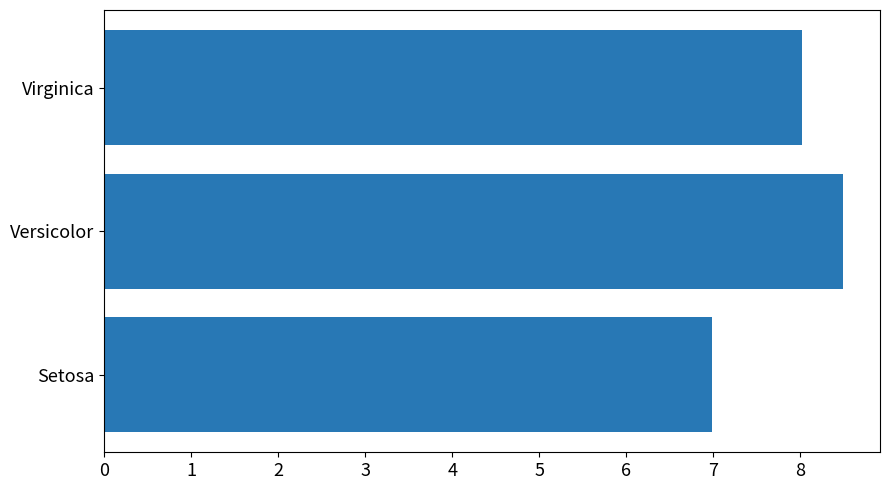

At which category does the chart reach its peak across all series?

Versicolor